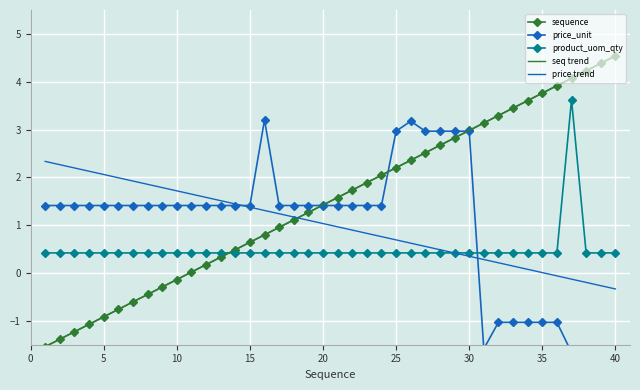

How many data points in price_unit are above 1?

30